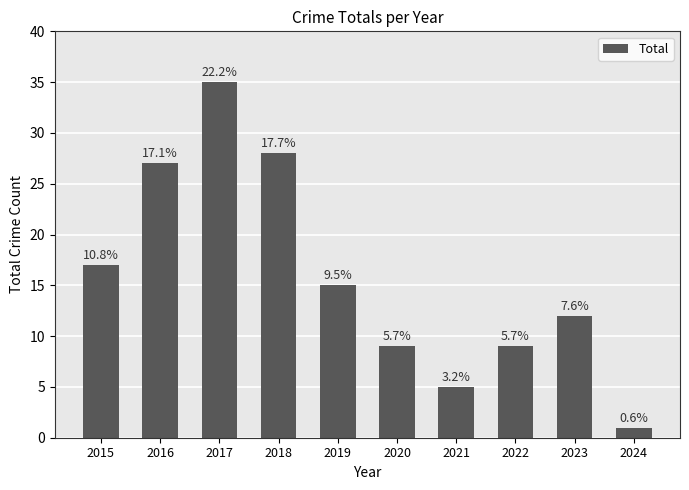

Are the bars horizontal?

No